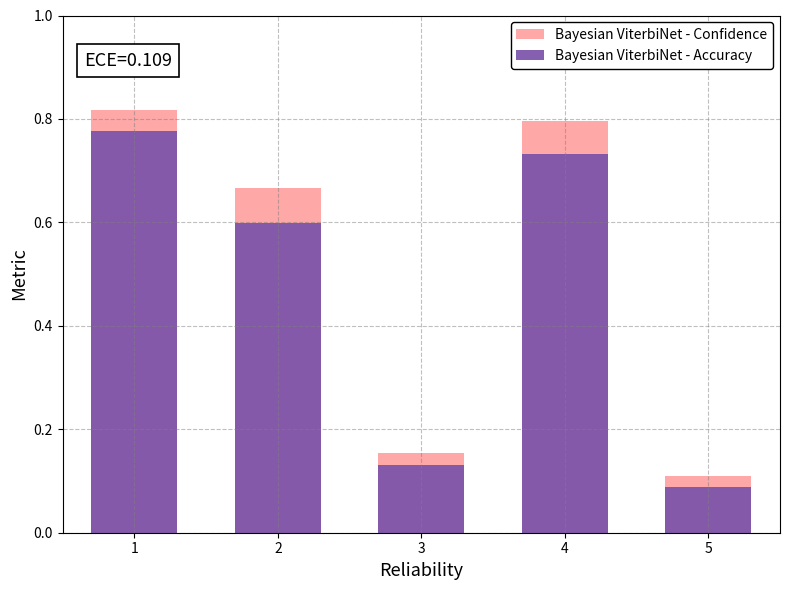

The value of Bayesian ViterbiNet - Confidence at 5 is 0.2. True or false?

False